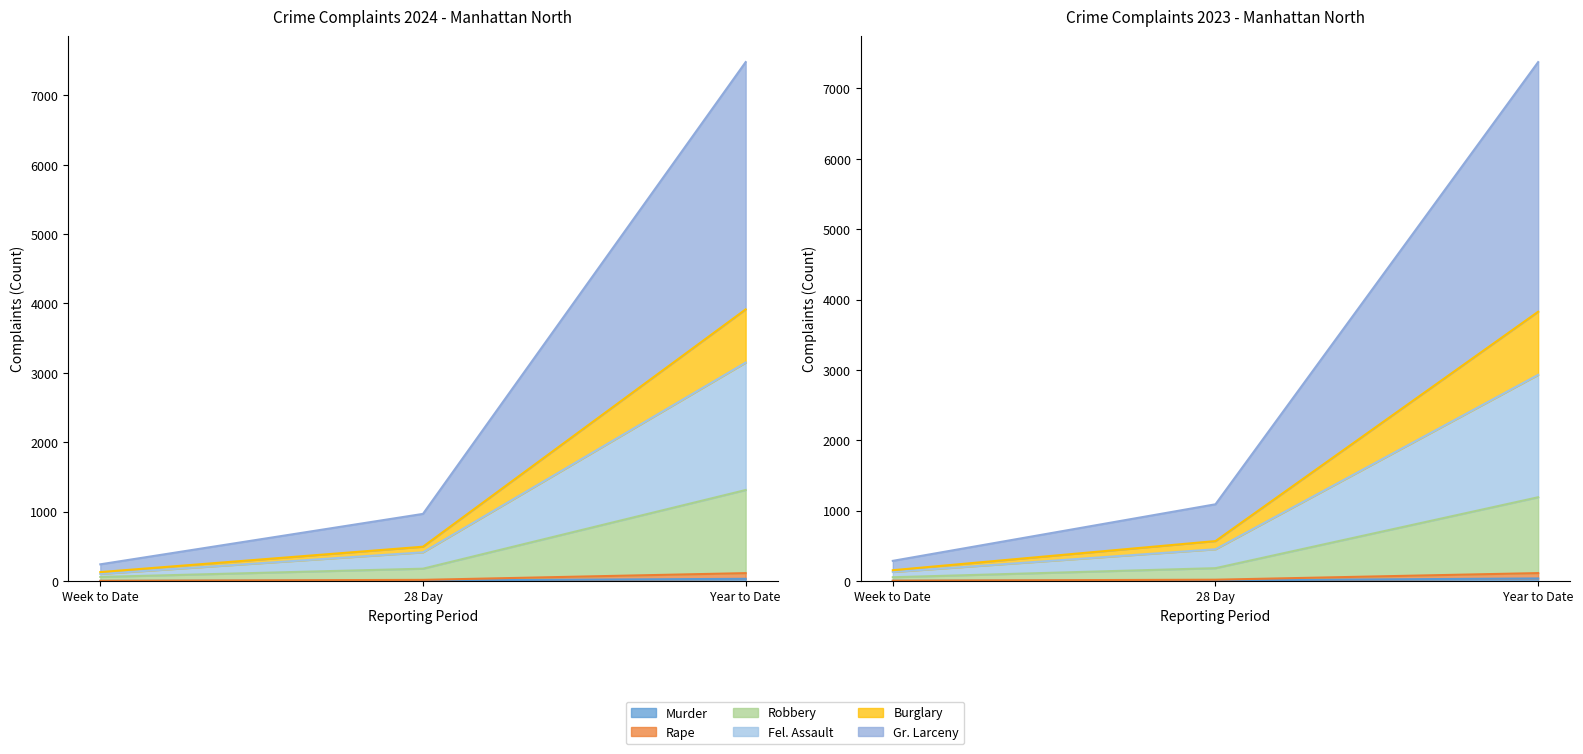

What is the smallest value displayed?

1